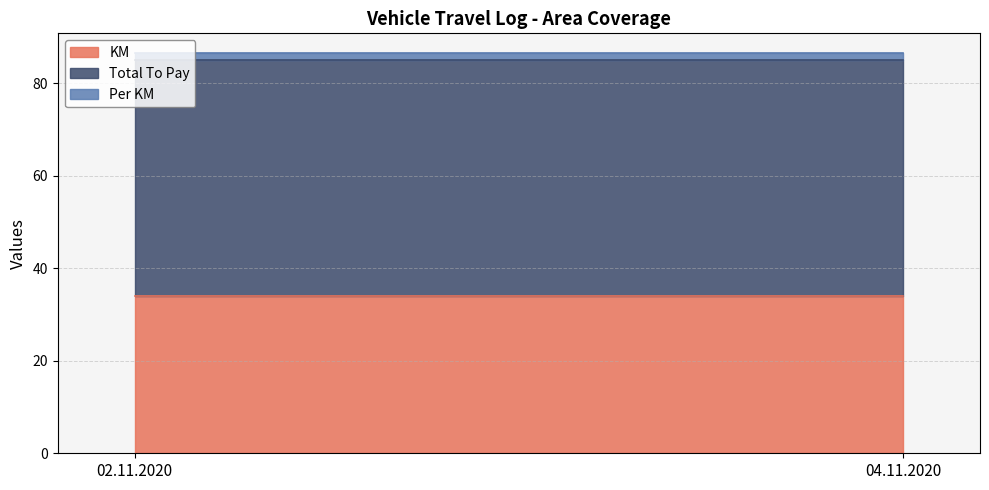

What is the value of the Total To Pay point at the 2nd from the left?

51.0